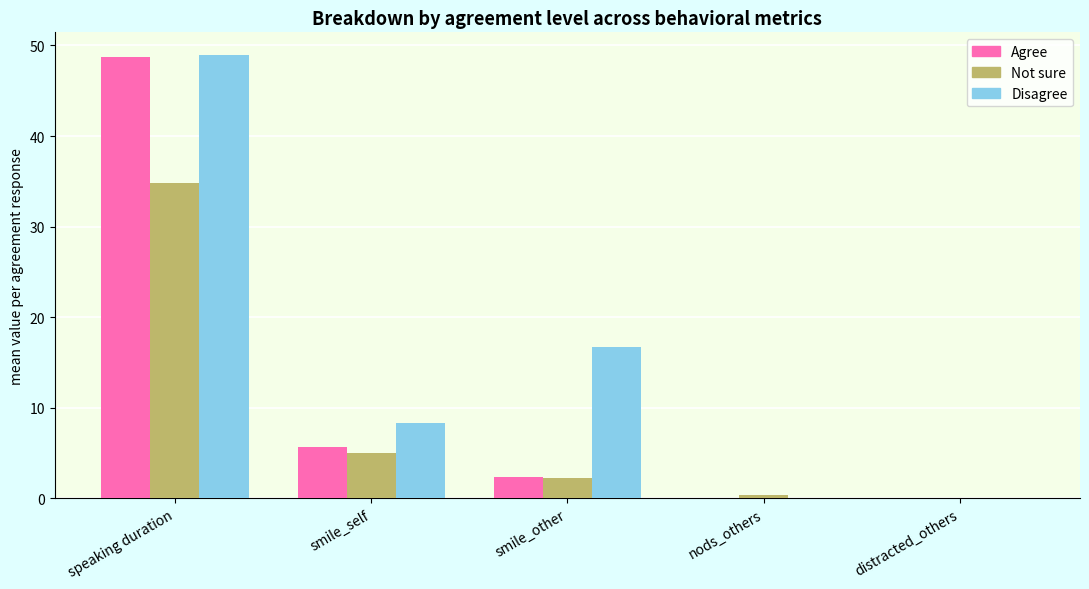

Is the value of Agree at smile_other greater than the value of Disagree at nods_others?

Yes